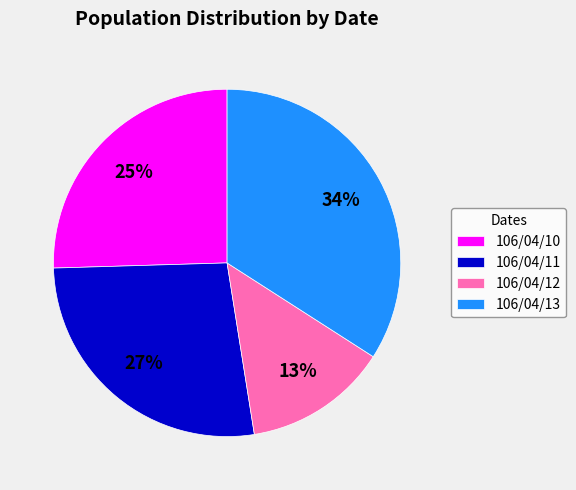

Between 106/04/12 and 106/04/13, which is larger?

106/04/13